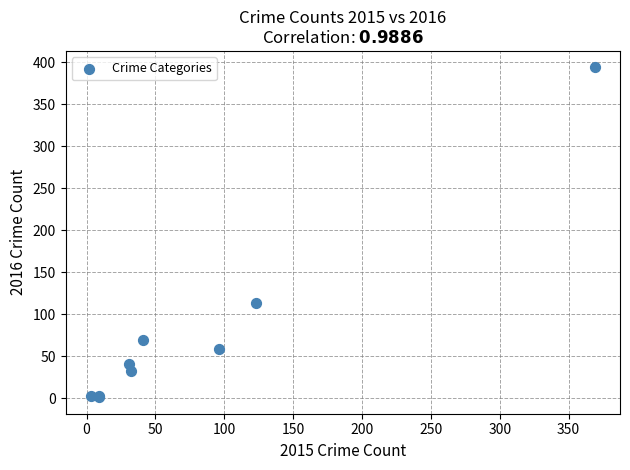

What Y value in the scatter plot is closest to 197?

113